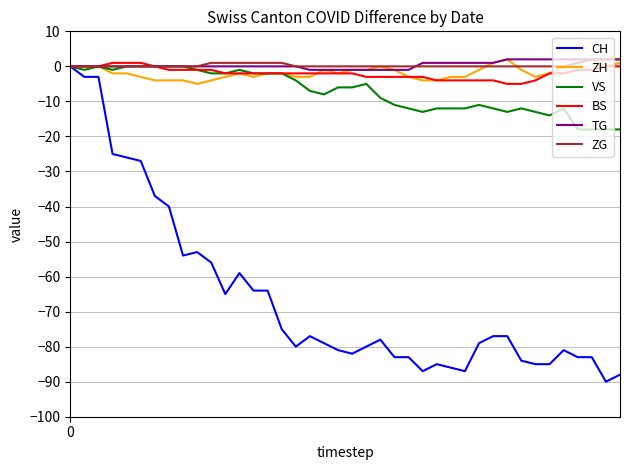

What is the smallest value displayed?

-90